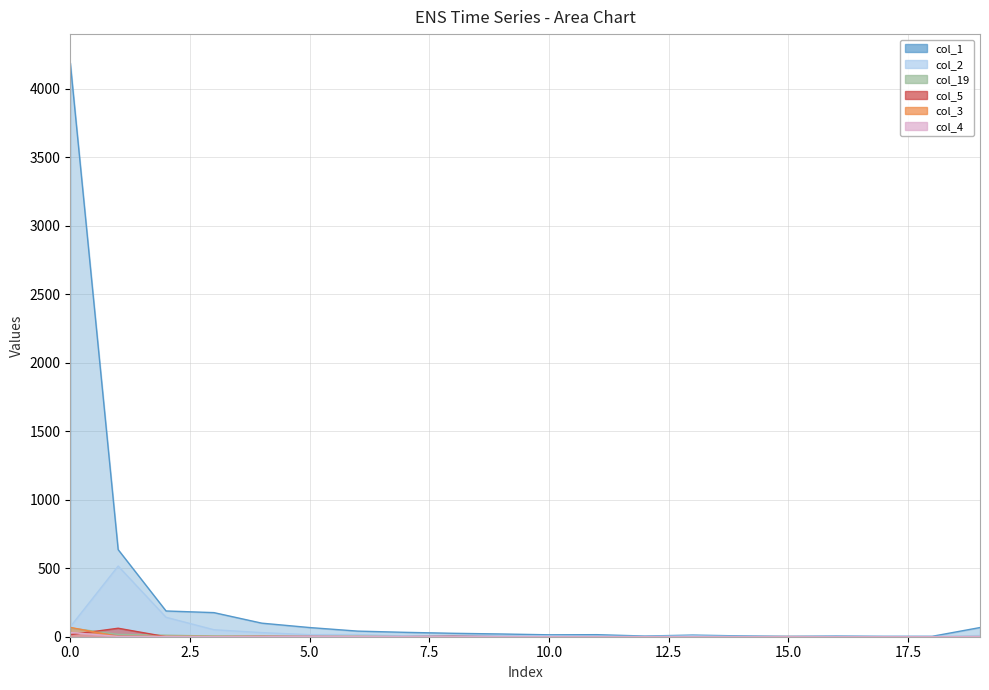

How many interior local valleys does the col_2 series have?

3